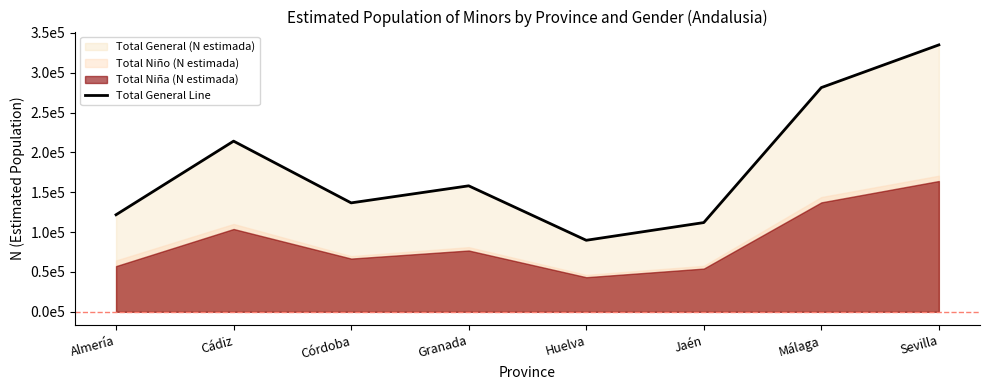

Between Granada and Jaén, which is larger?

Granada